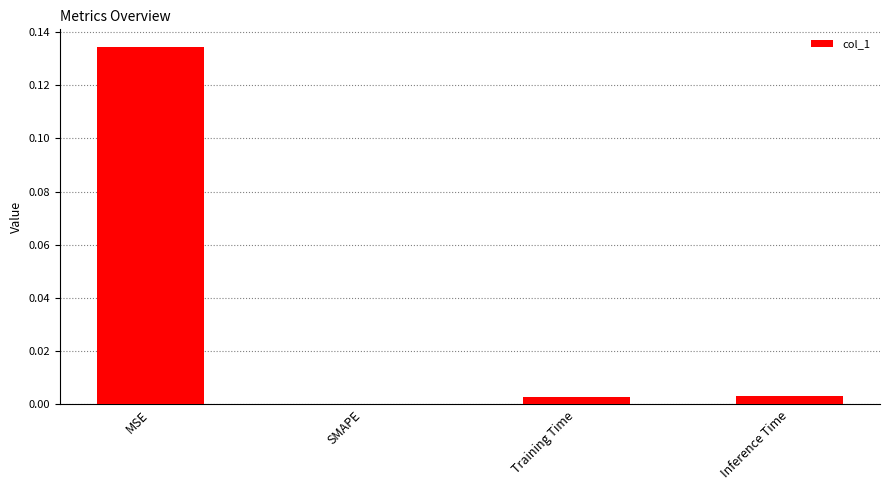

The value at SMAPE is 0.0. True or false?

True